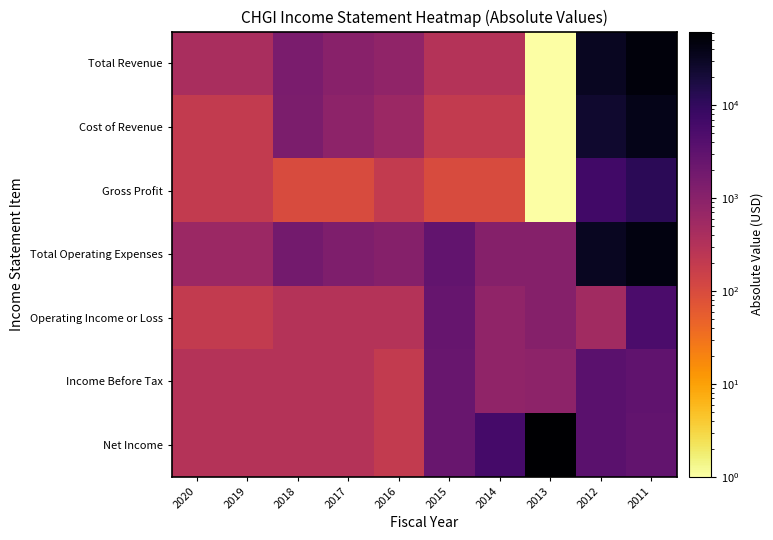

What is the smallest value displayed?

1